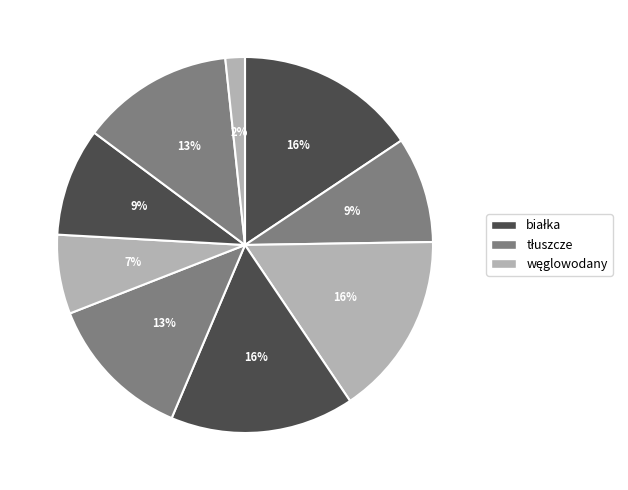

How many segments does this pie chart have?

9